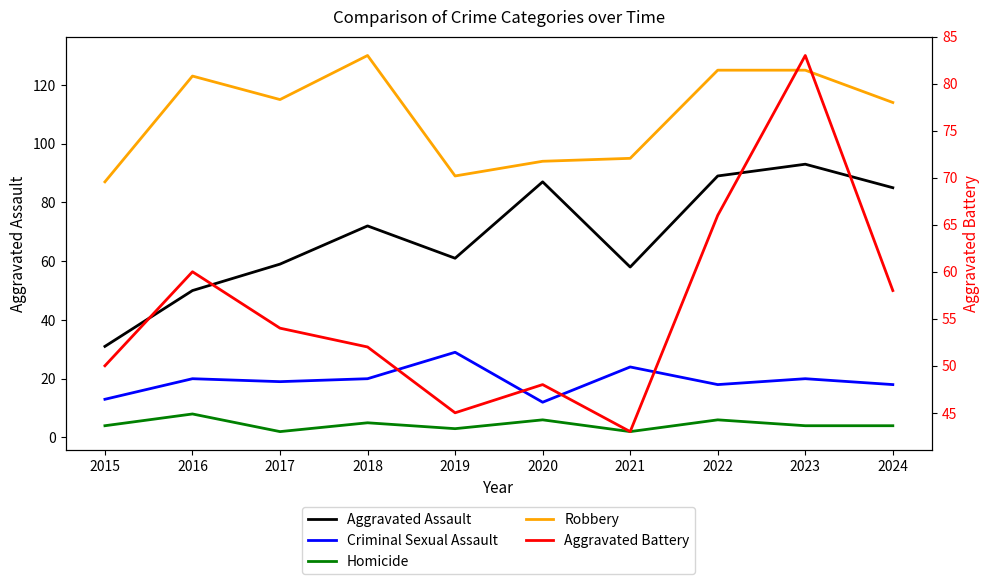

Which label corresponds to the smallest value in the chart?

2017